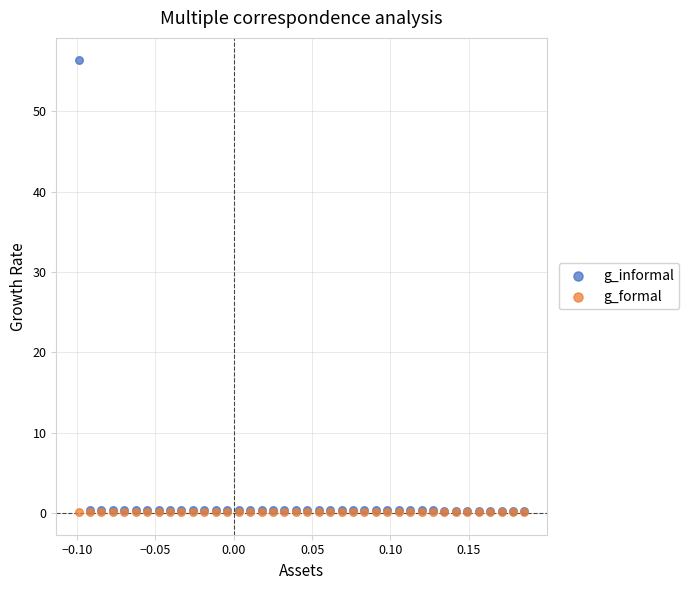

Which series contains the highest Y value?

g_informal